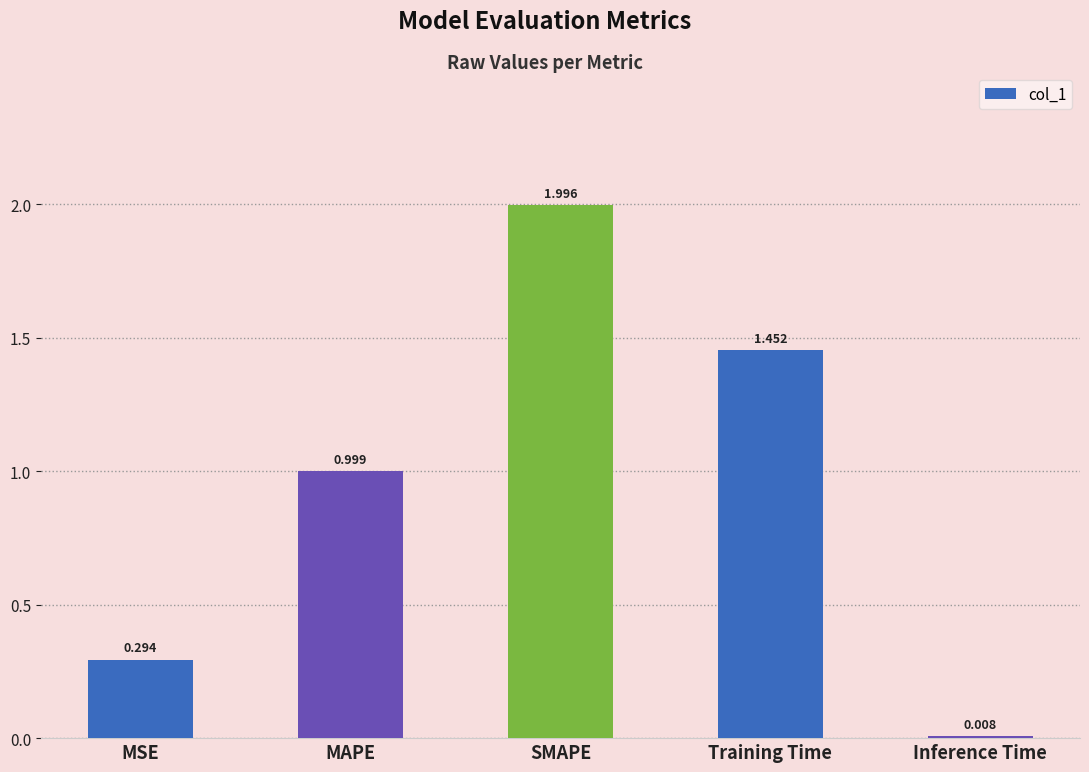

What is the label of the 3rd bar from the left?

SMAPE